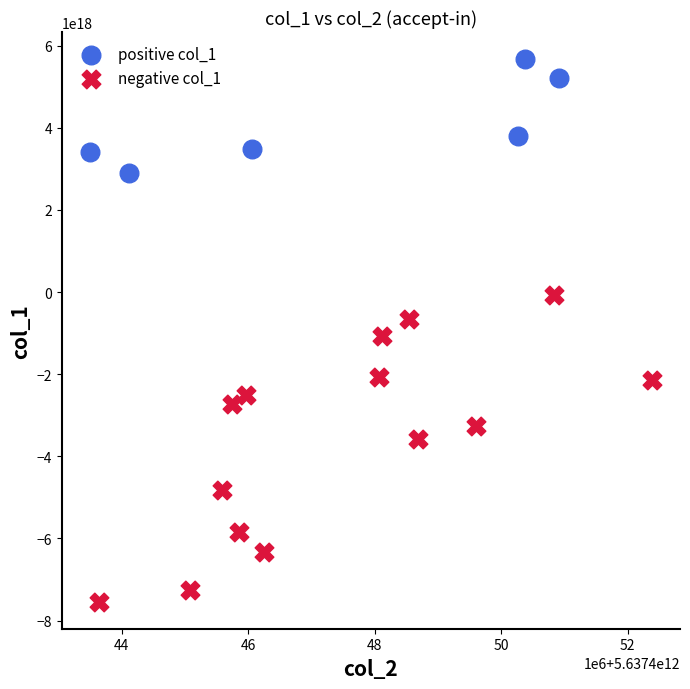

Which series reaches the minimum Y coordinate?

negative col_1